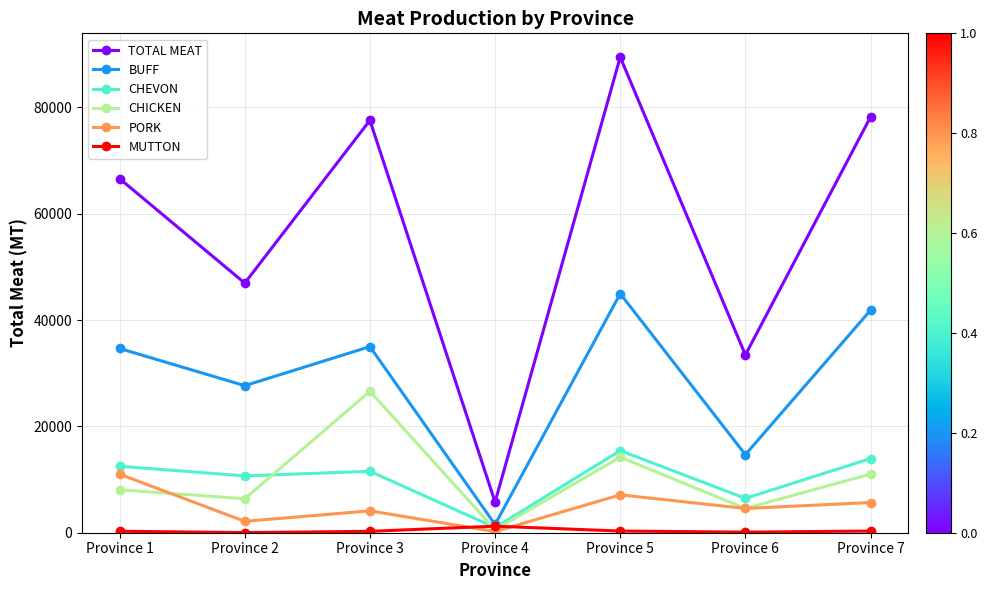

List the series in order of their peak value, lowest first.

MUTTON, PORK, CHEVON, CHICKEN, BUFF, TOTAL MEAT